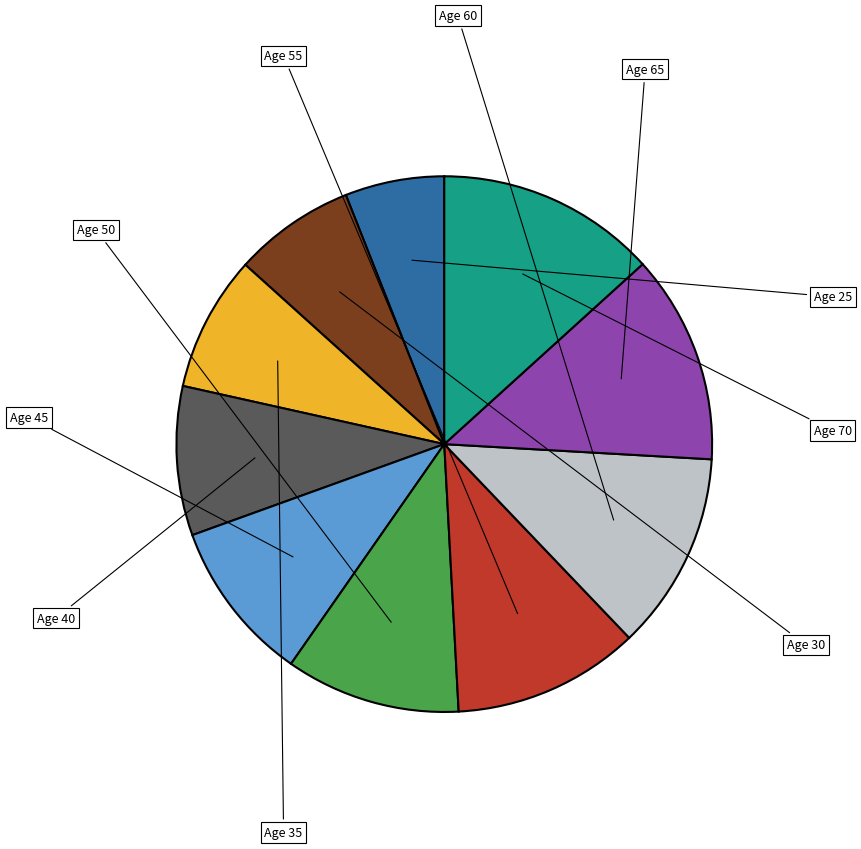

Does Age 45 represent more than half of the total?

No